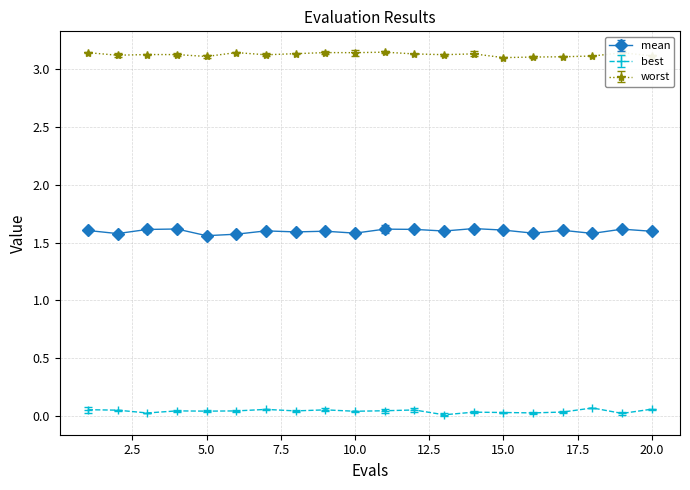

Which series has the largest total across all categories?

worst